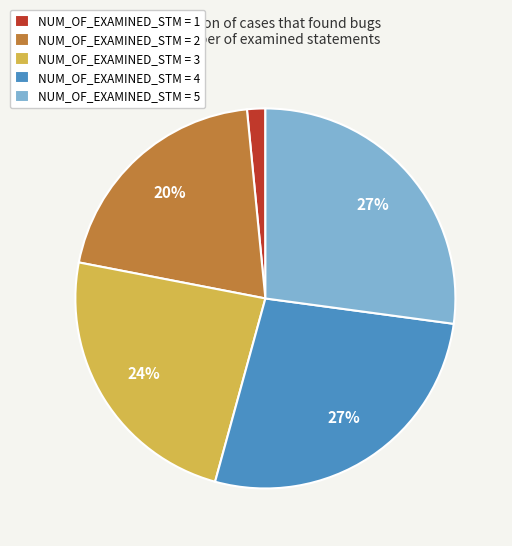

Which has a higher value, NUM_OF_EXAMINED_STM = 2 or NUM_OF_EXAMINED_STM = 5?

NUM_OF_EXAMINED_STM = 5